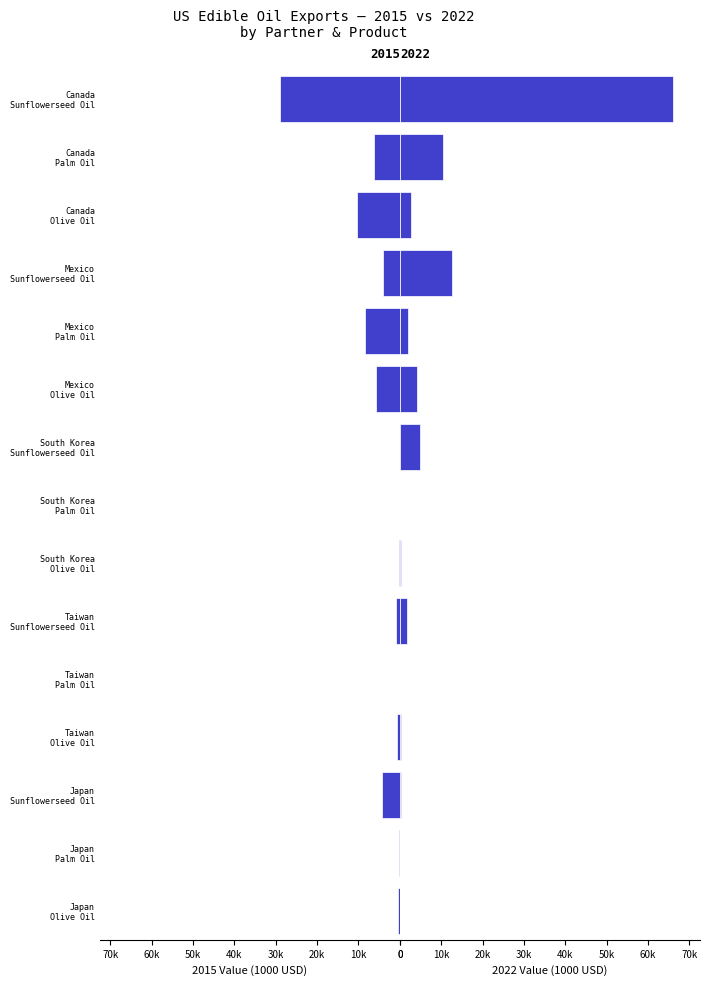

At how many categories does at least one series exceed 45460?

1